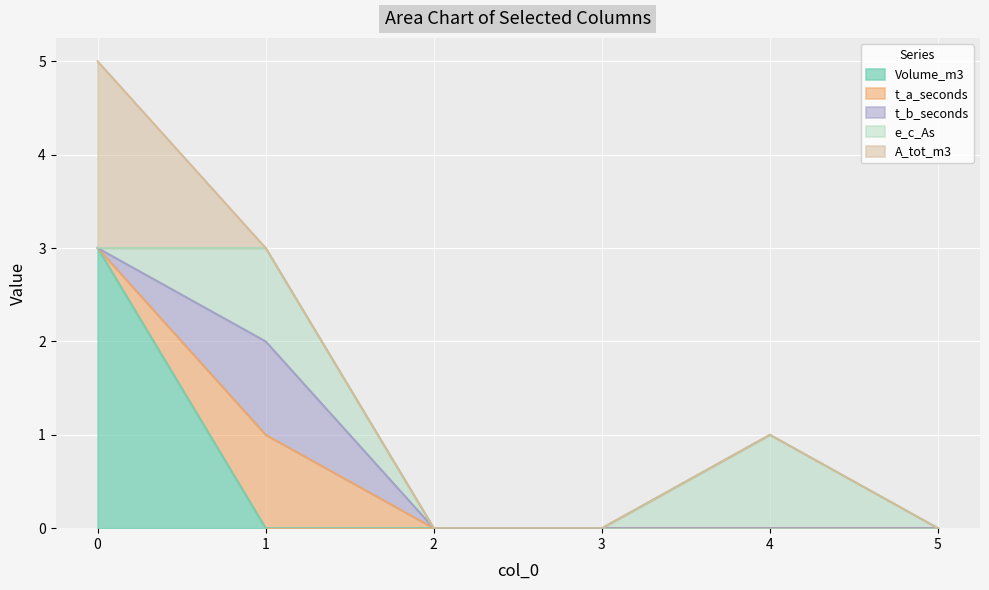

Rank the series at 3 from highest to lowest value.

Volume_m3, t_a_seconds, t_b_seconds, e_c_As, A_tot_m3